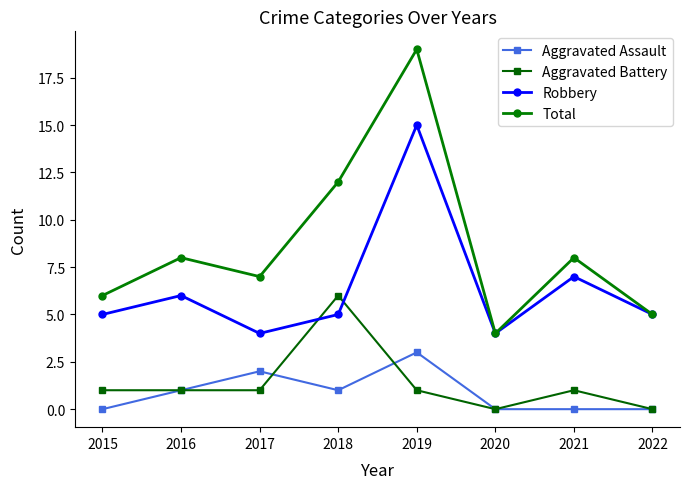

Which series has the largest total across all categories?

Total